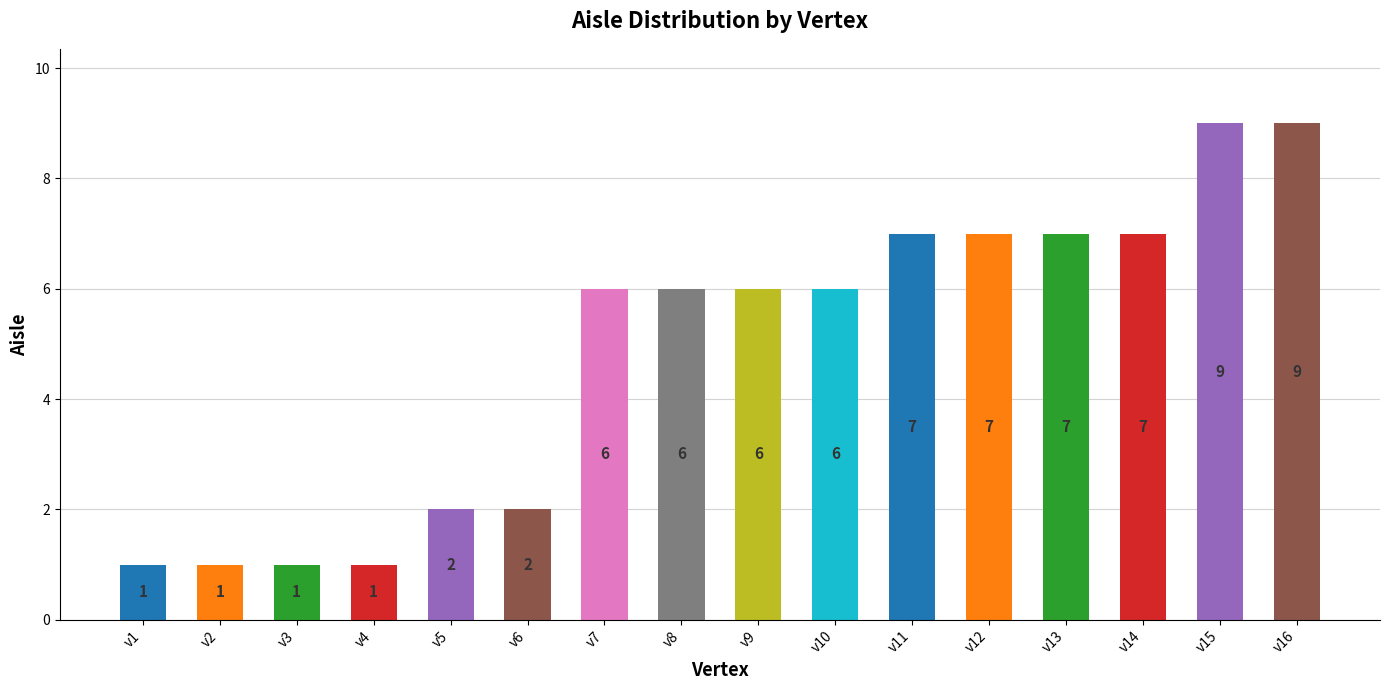

Are the bars grouped side by side (vs. stacked)?

No